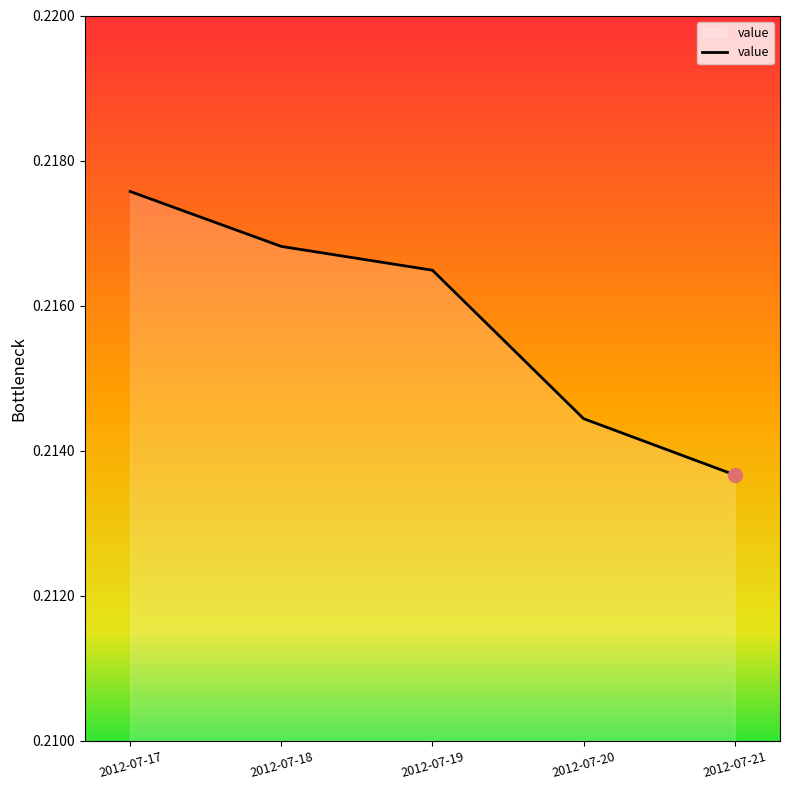

Rank the categories by value from highest to lowest.

2012-07-17, 2012-07-18, 2012-07-19, 2012-07-20, 2012-07-21